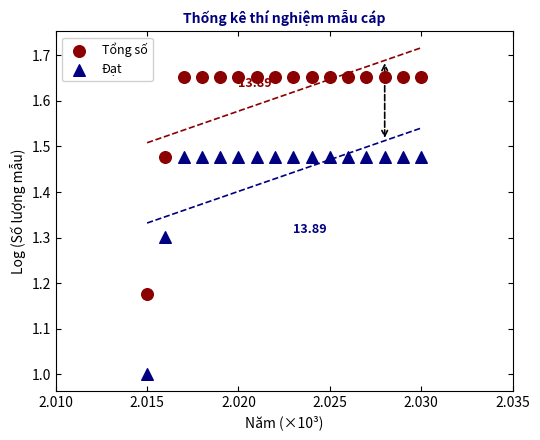

Across all data points, what is the range of Y values (max minus min)?

0.7